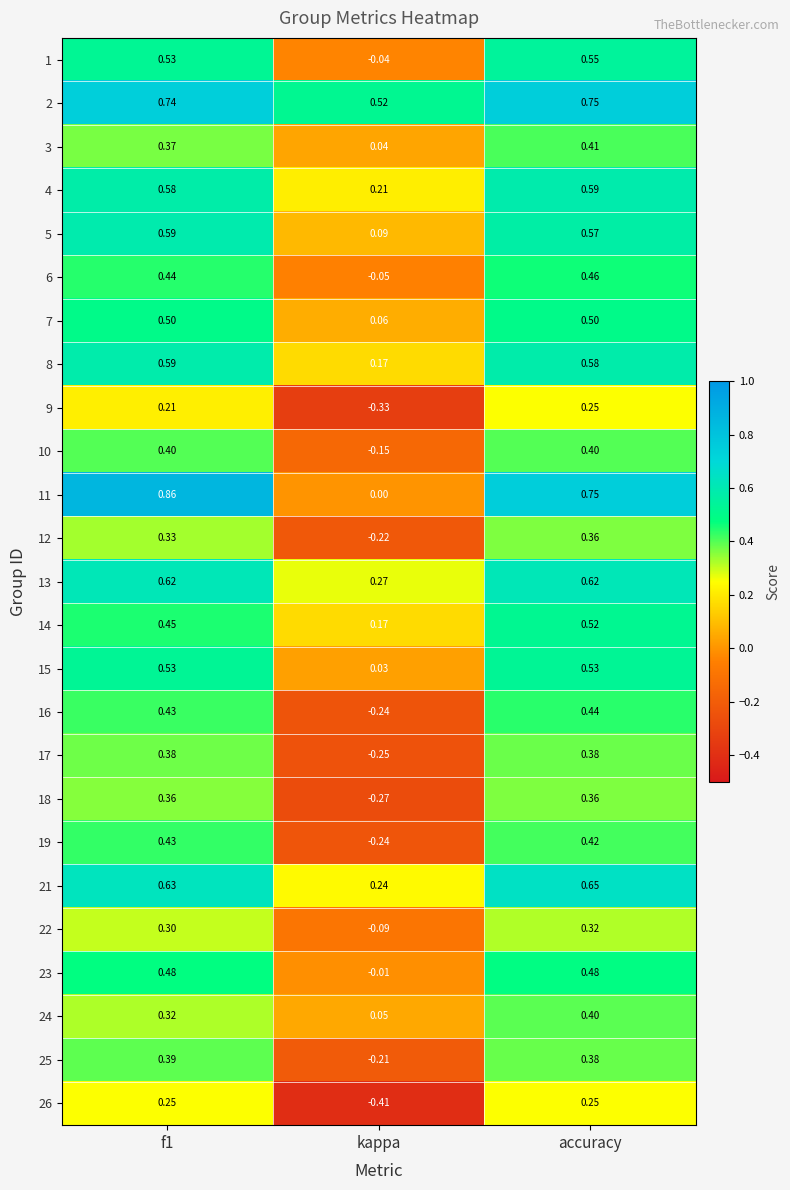

Where is 24 nearest to the value 0?

kappa